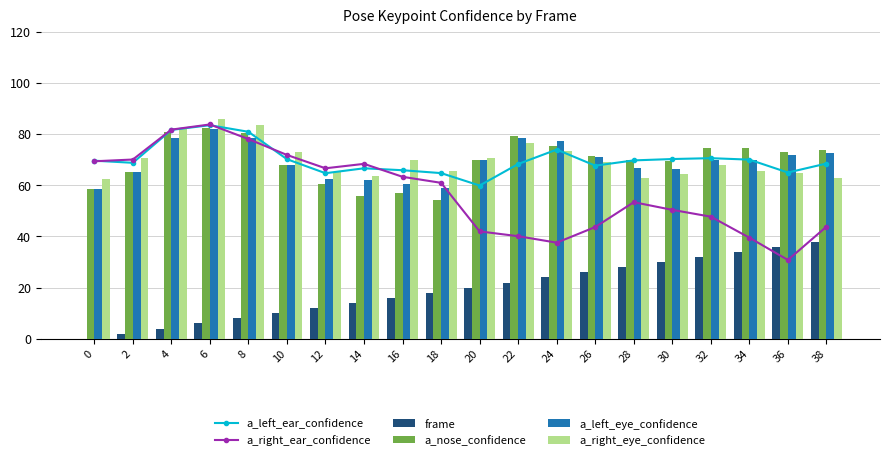

Which series has the largest range (max minus min)?

a_right_ear_confidence